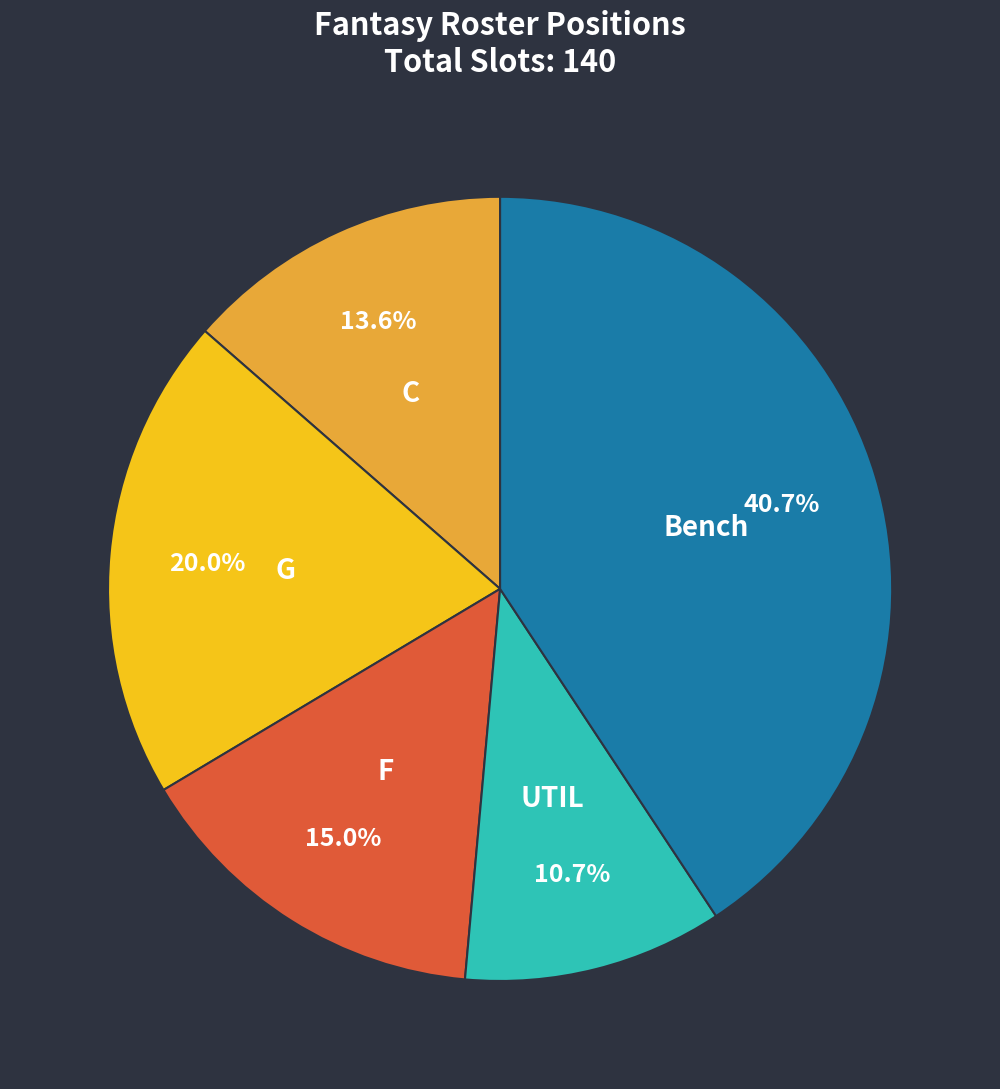

Is there any slice that represents more than half of the pie?

No